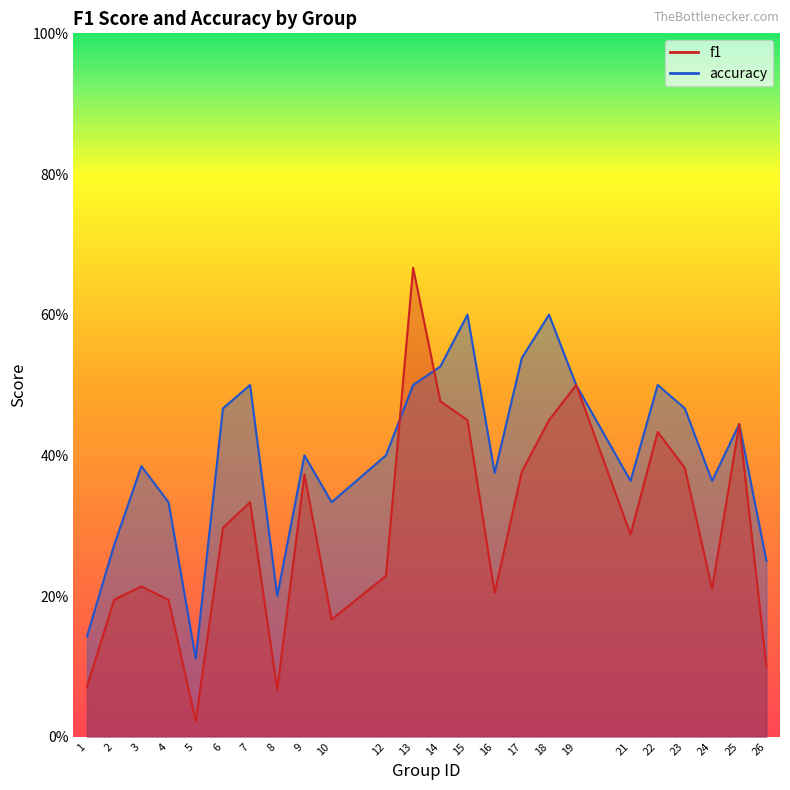

After their last crossing, which series has the higher values: accuracy or f1?

accuracy